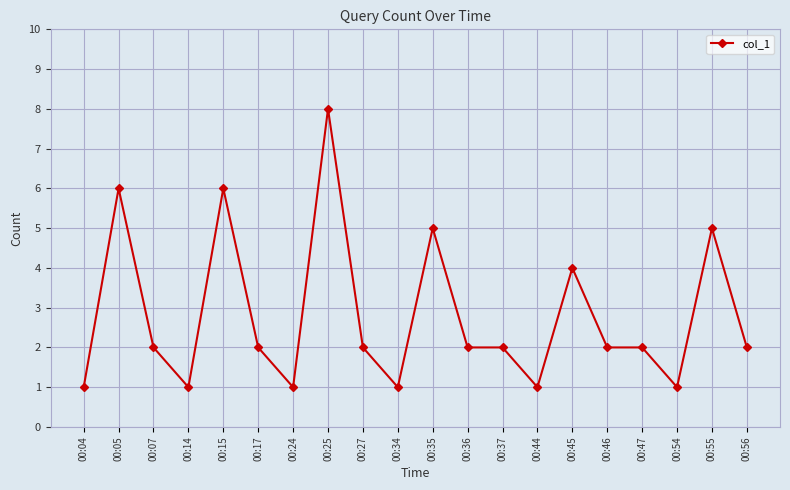

Is it true that the value at 00:56 is 2?

True